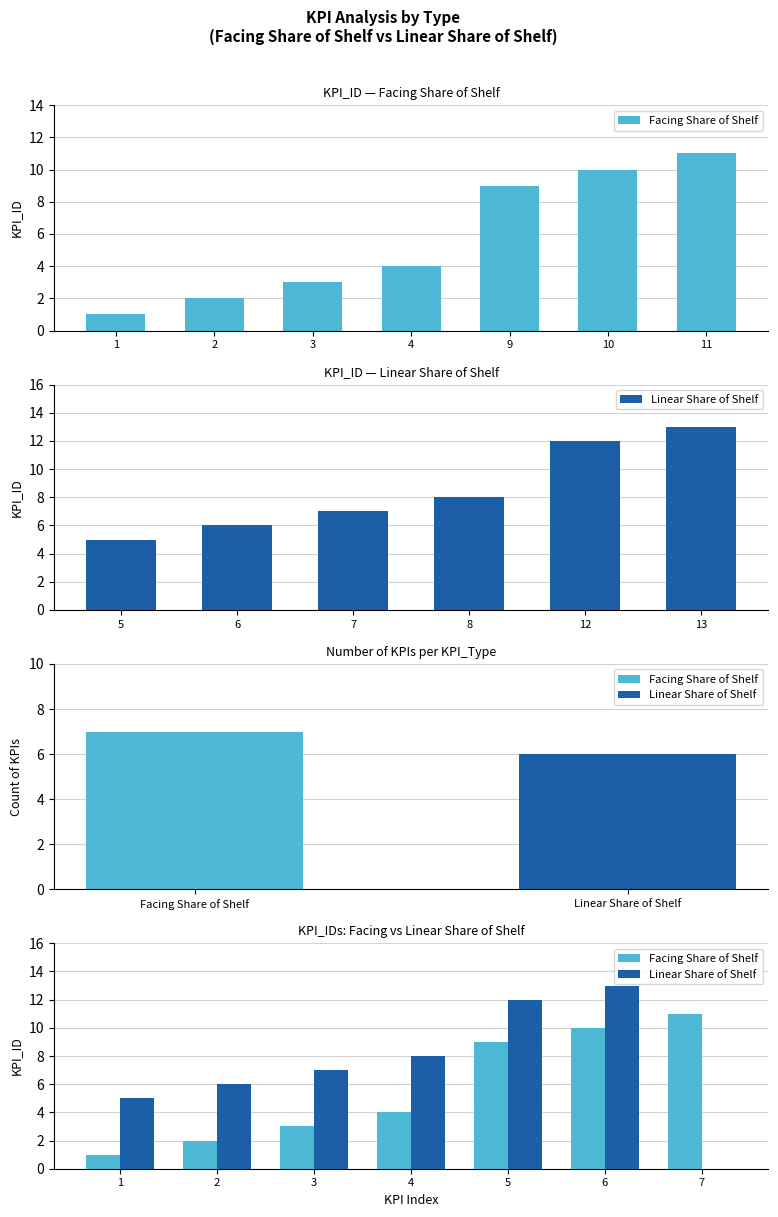

Does the chart contain any negative values?

No